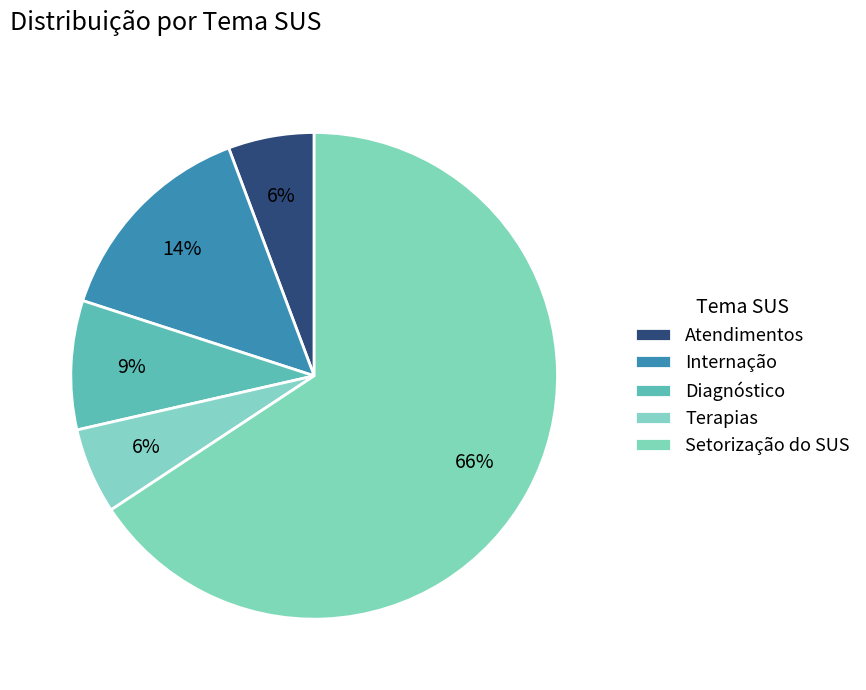

To the nearest percent, what portion does Diagnóstico represent?

9%